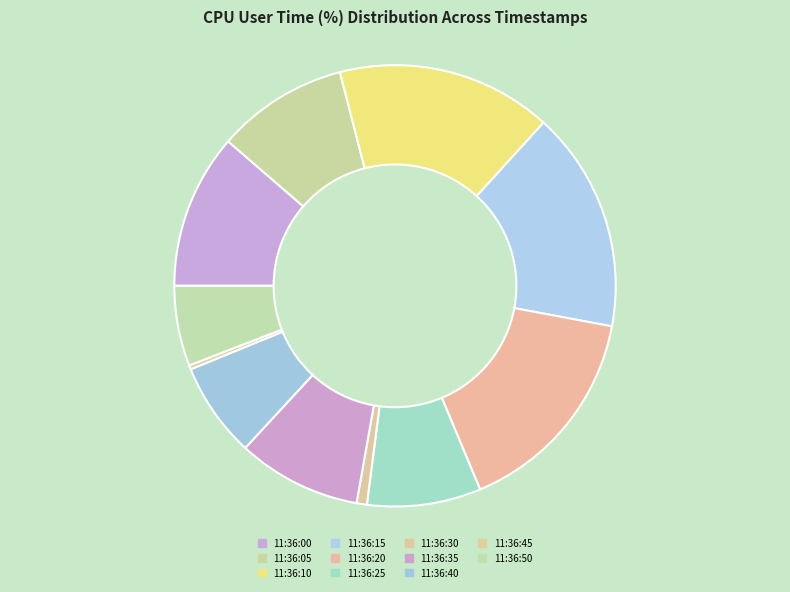

Which category has the biggest portion of the pie?

11:36:15